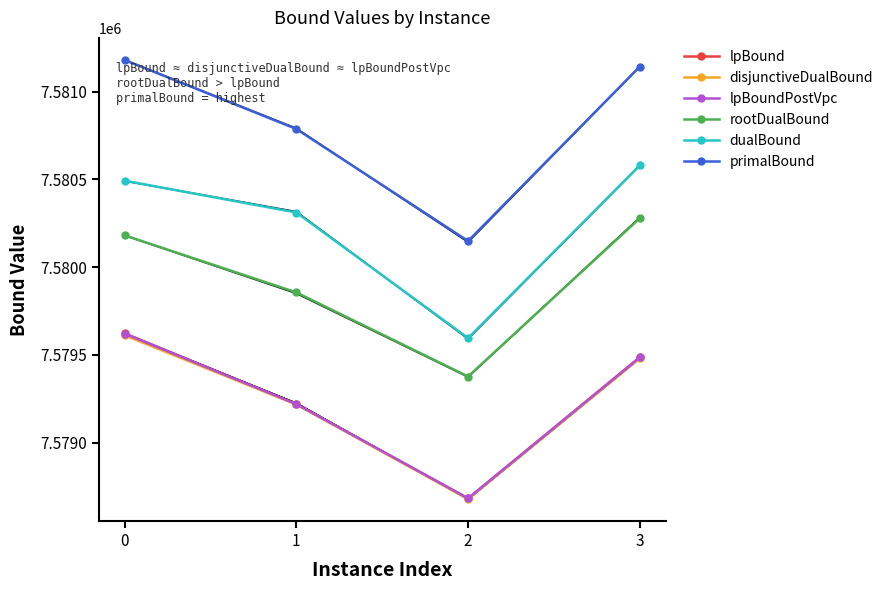

True or false: lpBoundPostVpc and disjunctiveDualBound intersect in this chart.

False